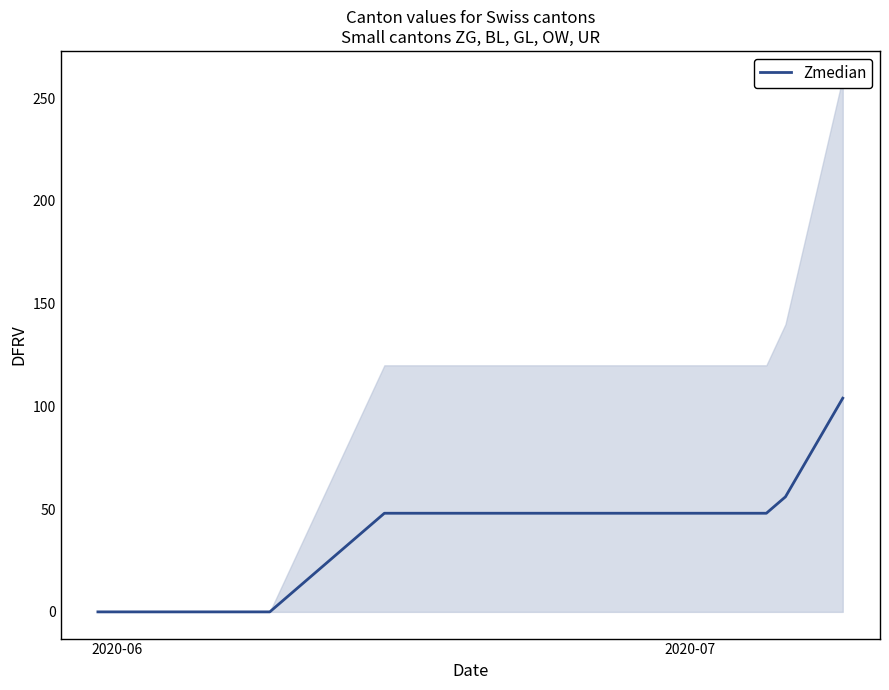

What is the greatest value displayed?

104